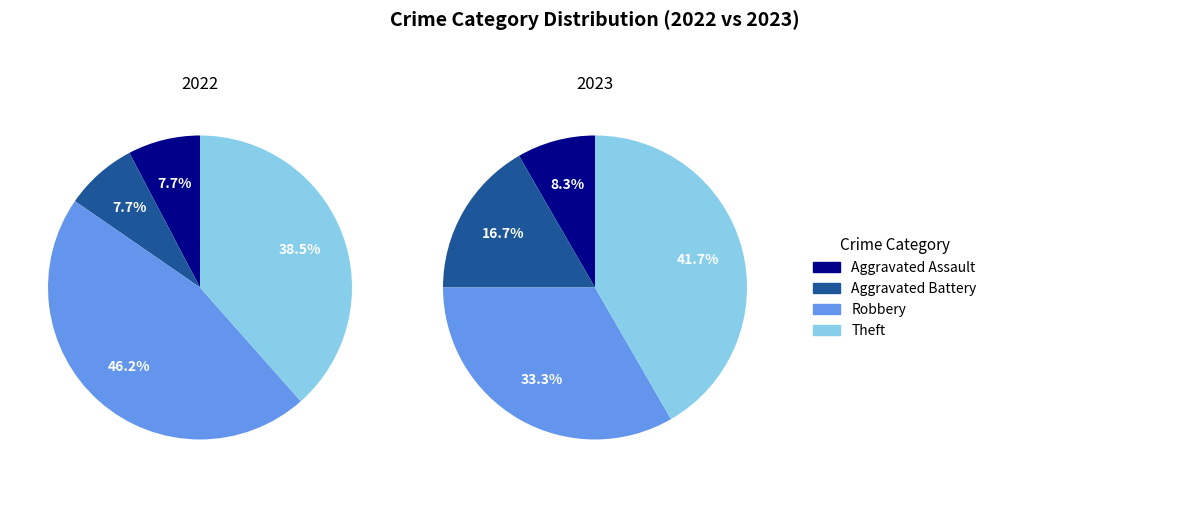

Is Robbery the majority of the pie?

No